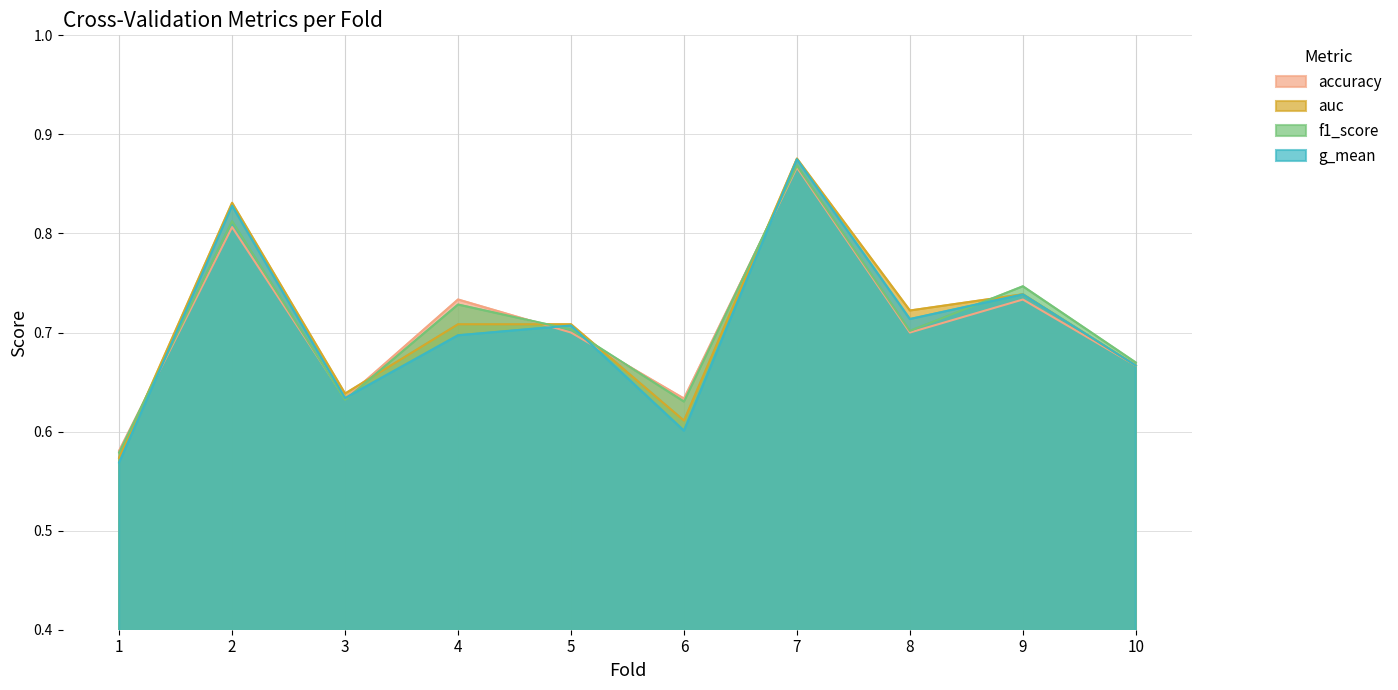

At which category is the sum across all series the highest?

7